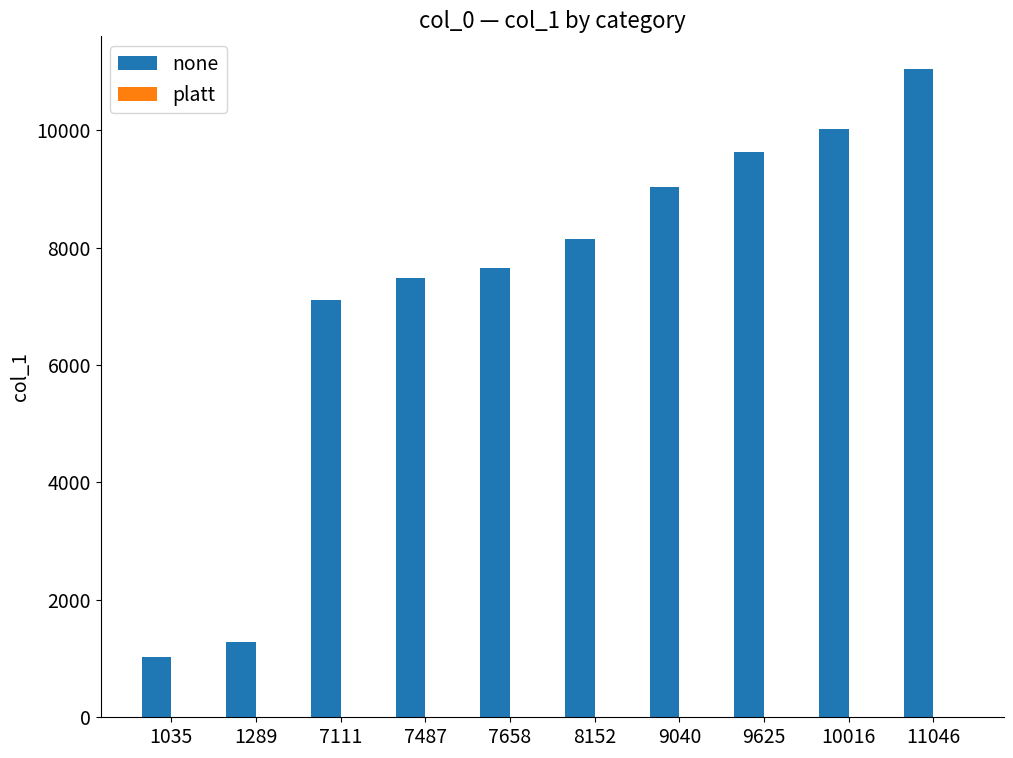

What is the sum of all none values?

72459